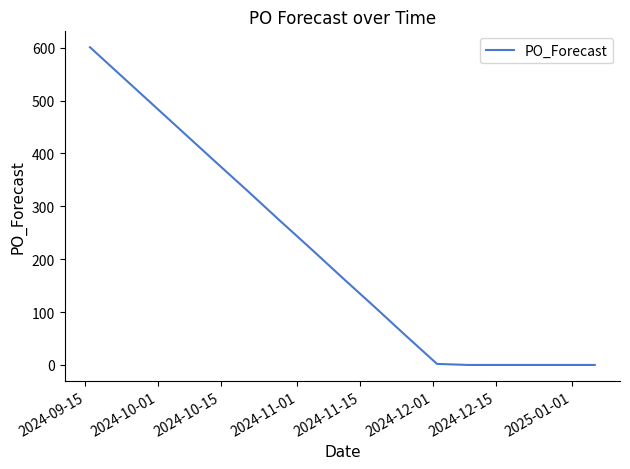

What is the maximum value shown in the chart?

601